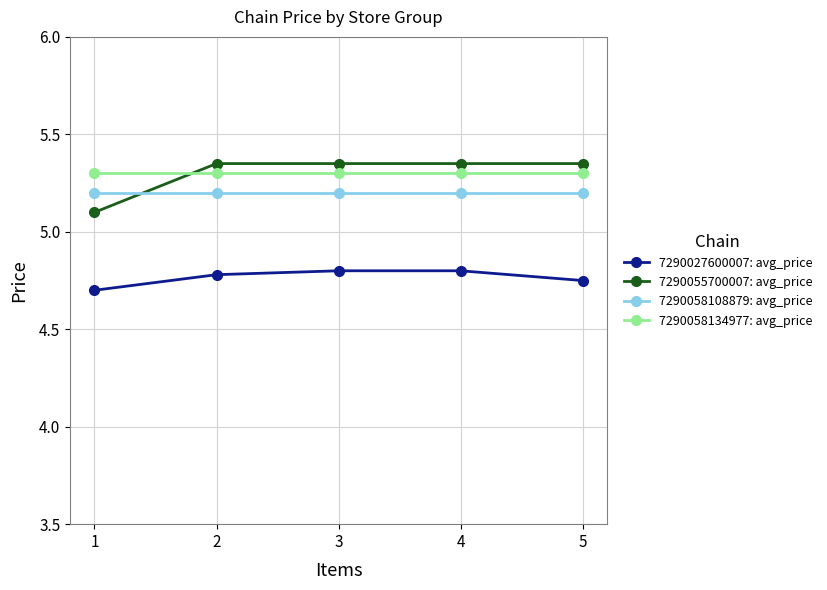

Between 1 and 4, which series saw the biggest shift?

7290055700007: avg_price